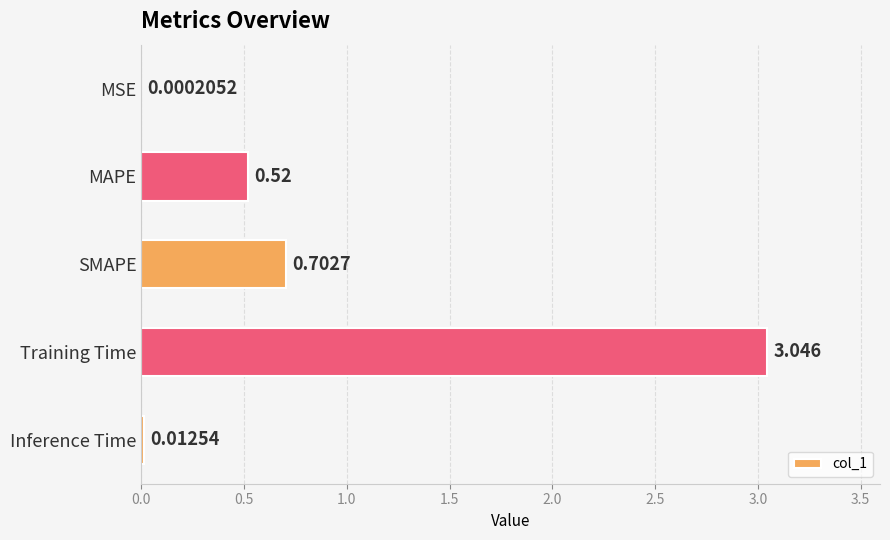

Where is the data nearest to the value 1?

SMAPE